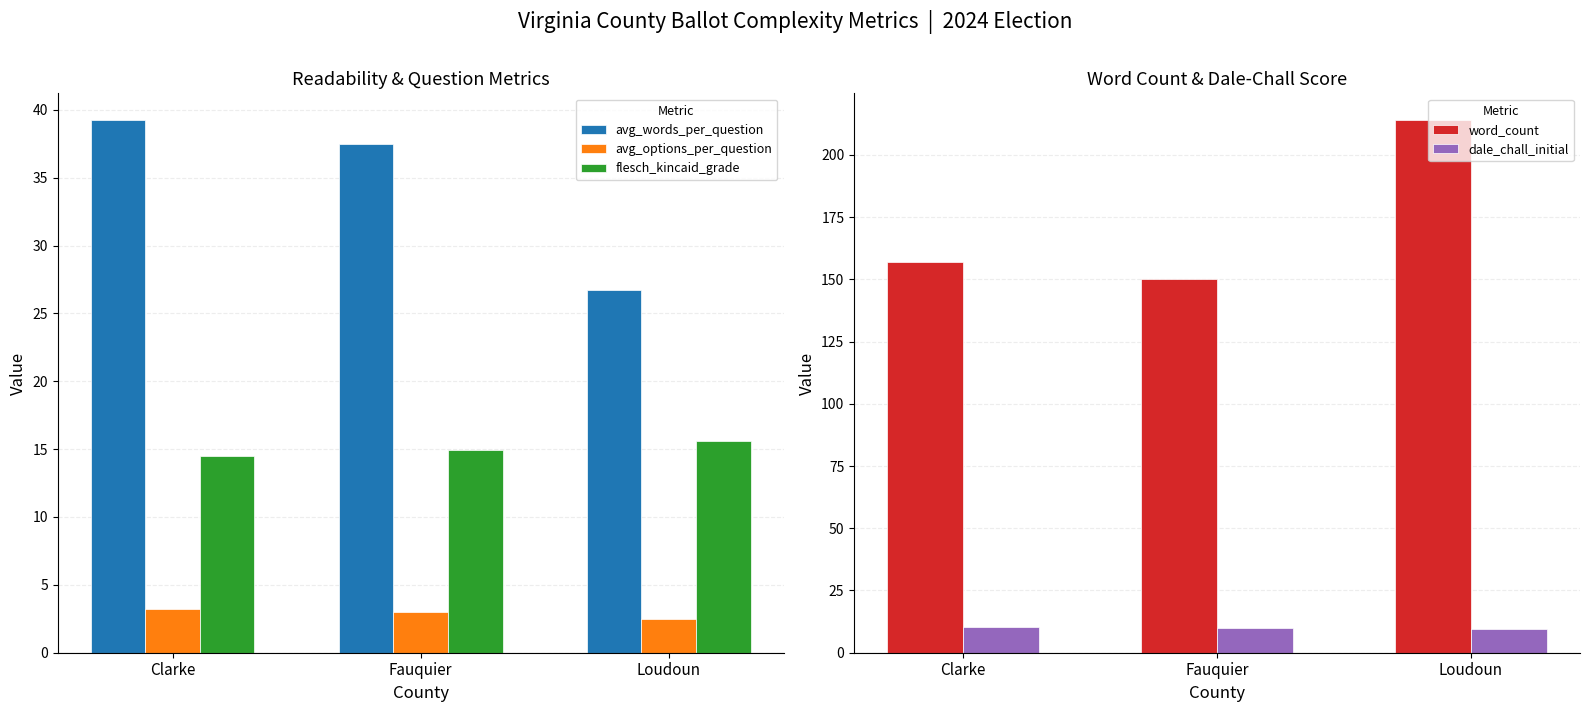

Reading left to right, list all the values displayed in this chart.

avg_words_per_question: 39.2	37.5	26.8
avg_options_per_question: 3.2	3.0	2.5
flesch_kincaid_grade: 14.5	14.9	15.6
word_count: 157.0	150.0	214.0
dale_chall_initial: 10.2	10.1	9.7